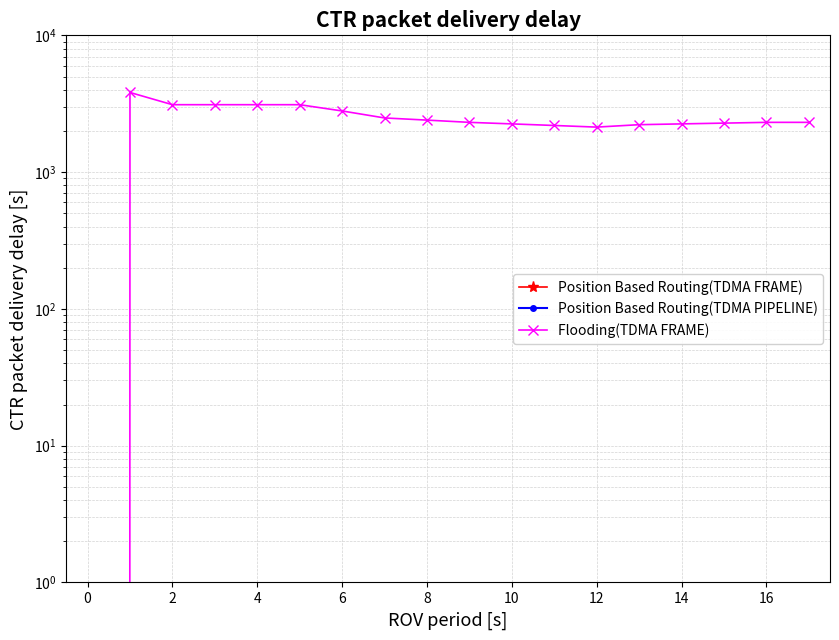

What is the value of the Position Based Routing(TDMA FRAME) point at the 17th from the left?

0.4